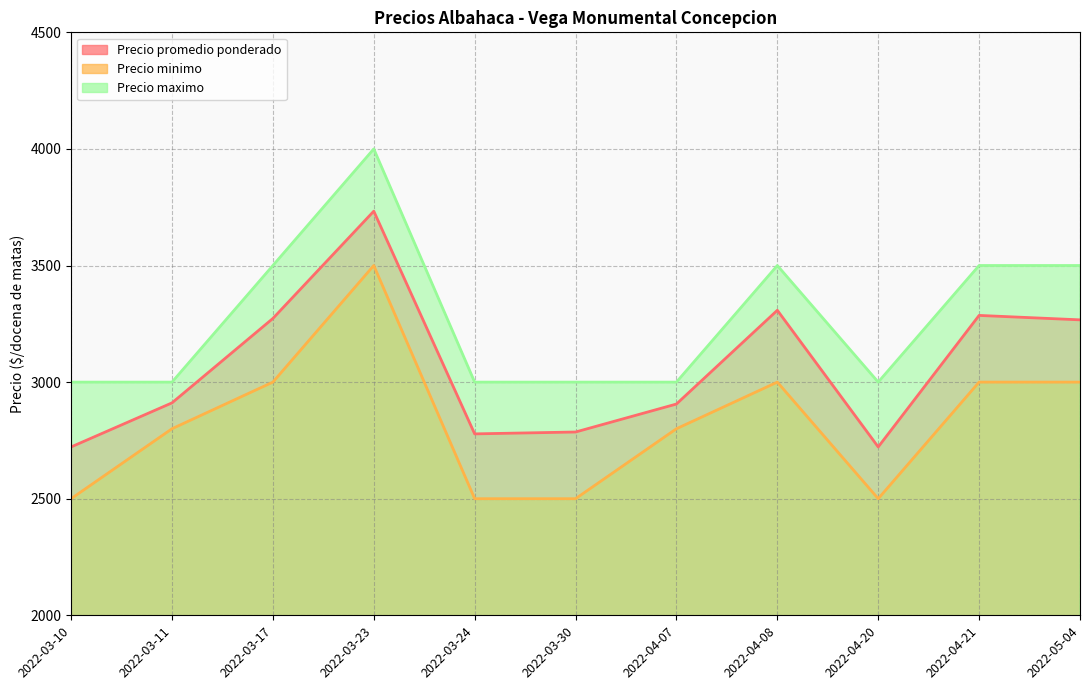

How many interior local peaks does the Precio maximo series have?

2